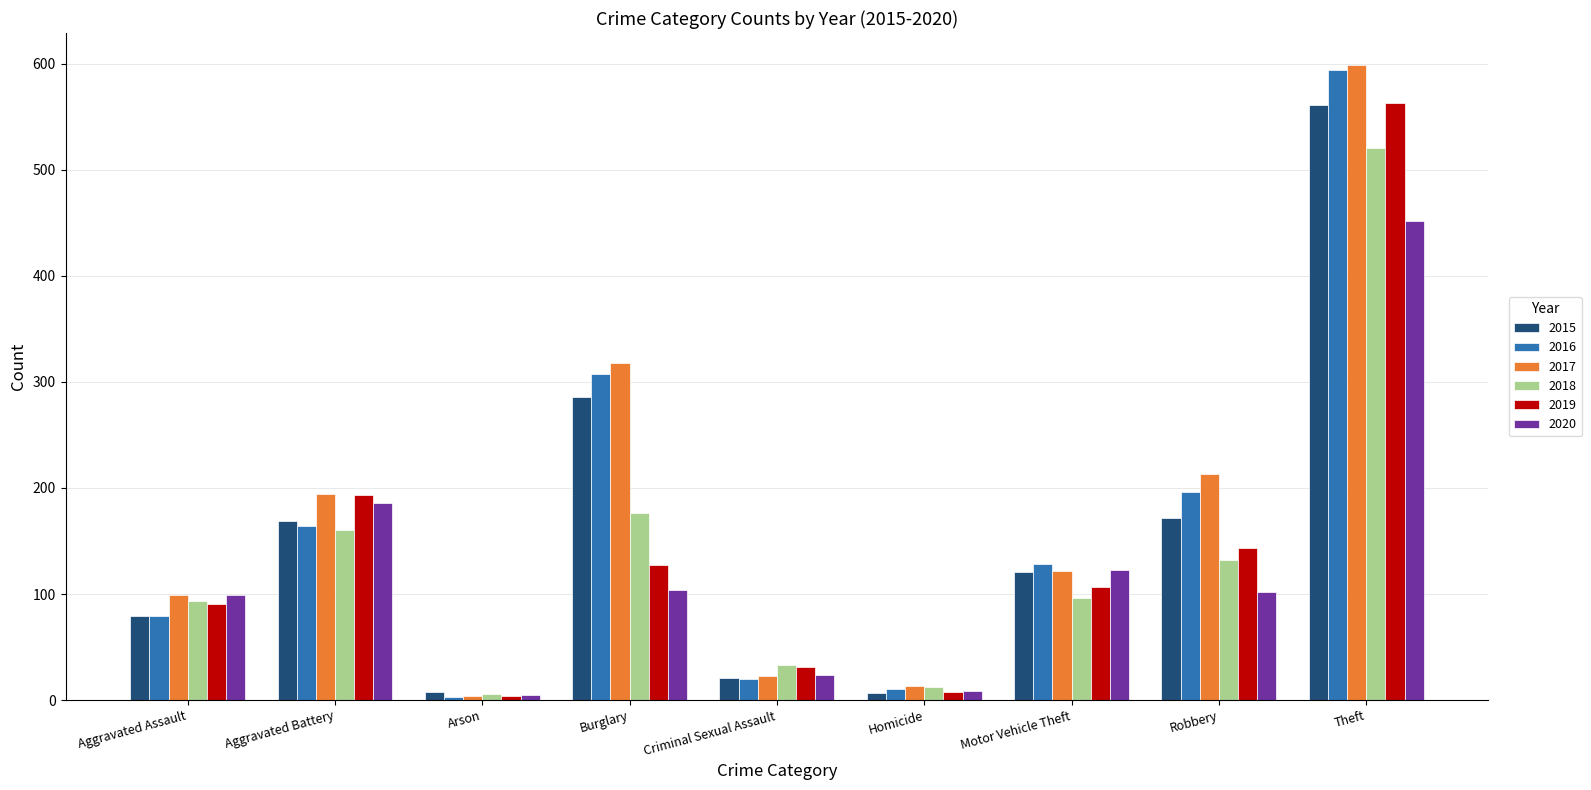

True or false: 2018 has a value of 6 at Arson.

True